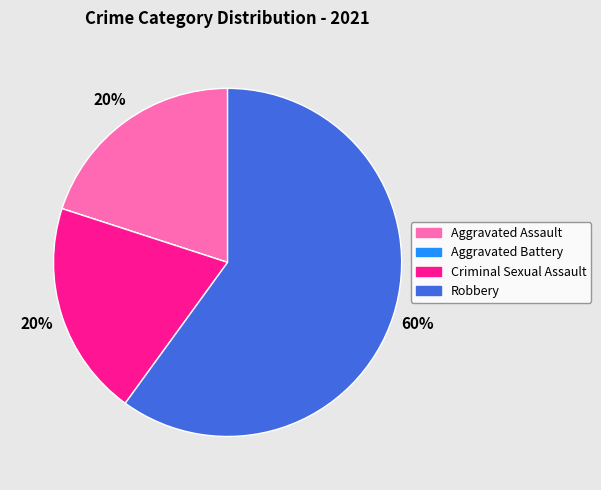

Which has a higher value, Criminal Sexual Assault or Robbery?

Robbery